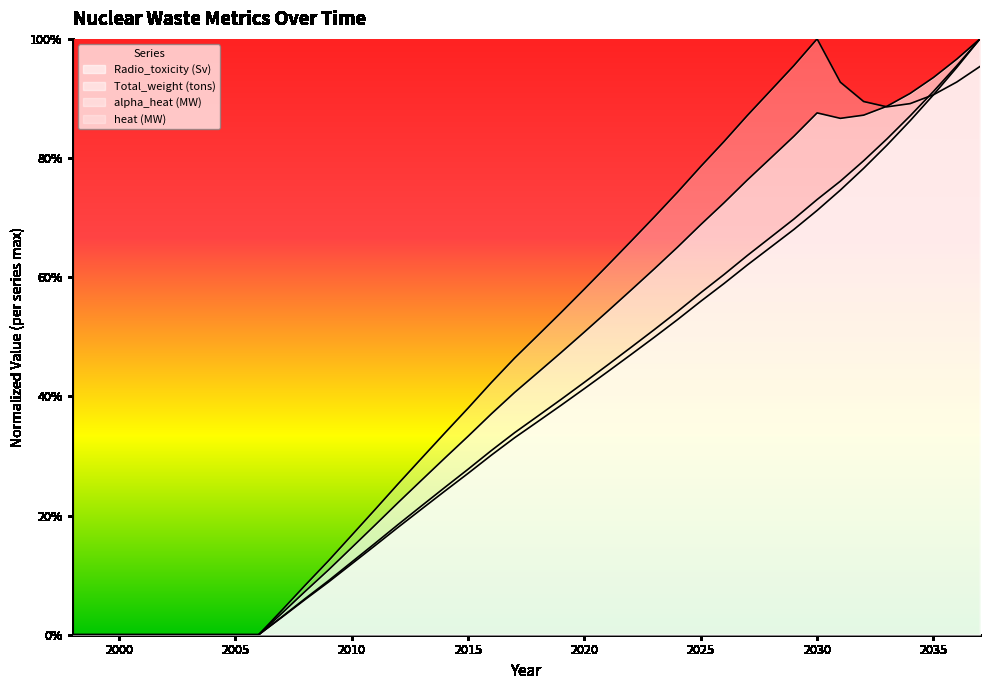

What is the difference between the maximum and minimum values in the alpha_heat (MW) series?

1.0